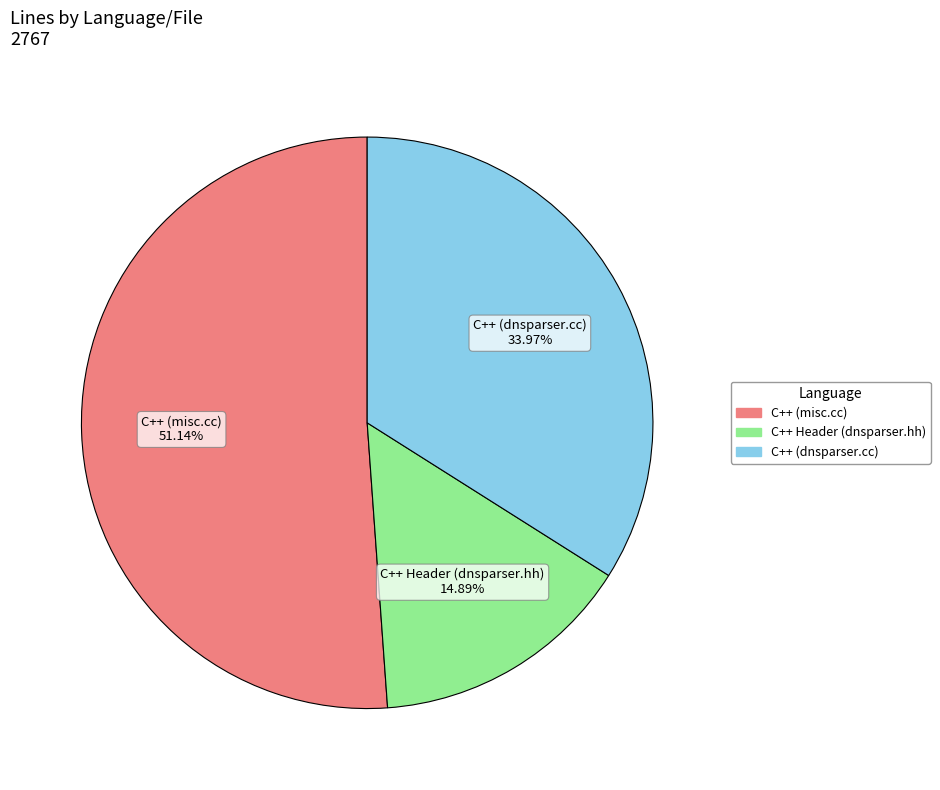

Which has a higher value, C++ (dnsparser.cc) or C++ (misc.cc)?

C++ (misc.cc)